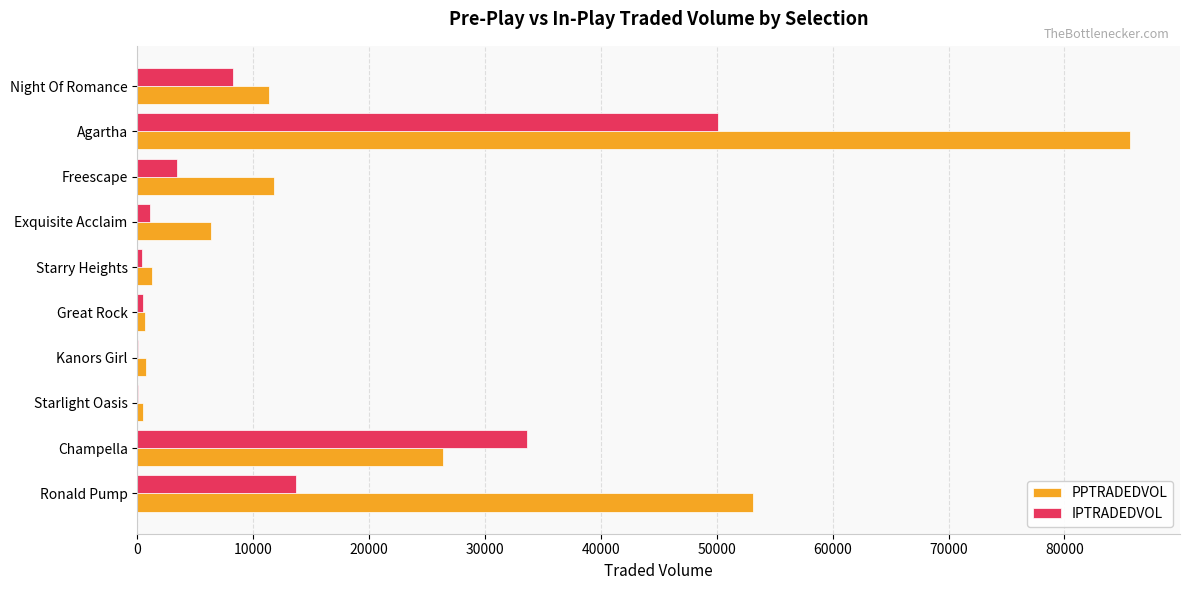

How many data points does each series have?

10